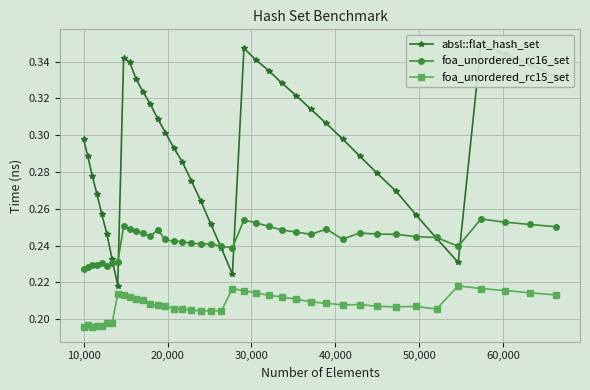

True or false: foa_unordered_rc15_set and foa_unordered_rc16_set cross at least once.

False